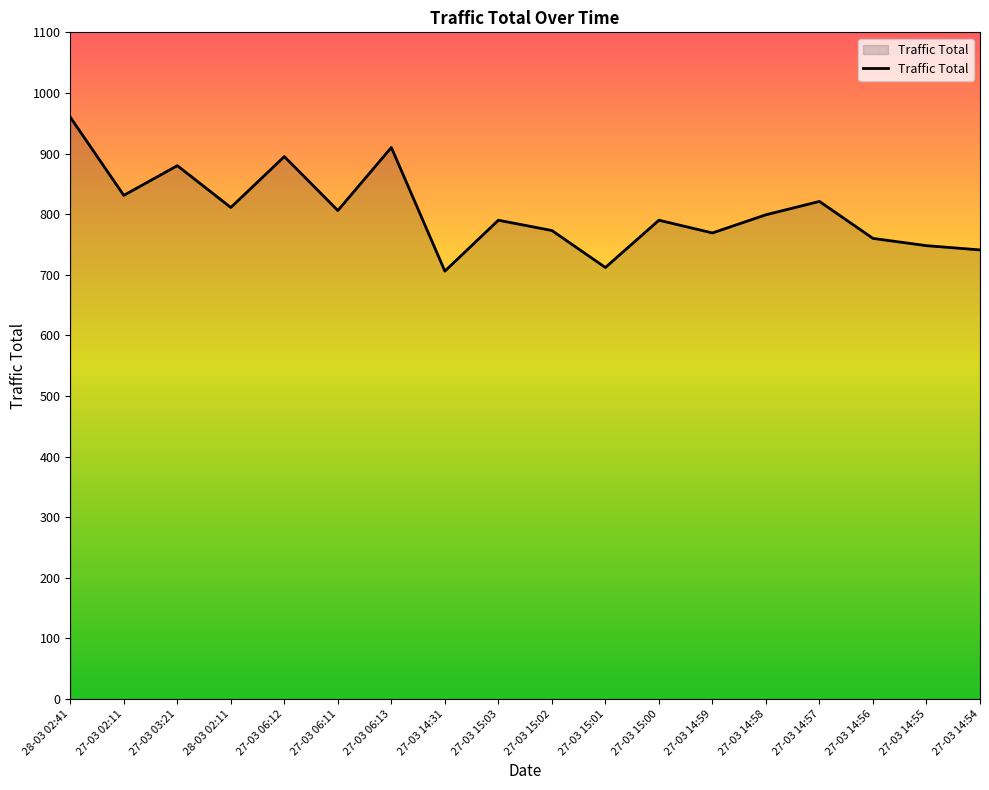

The value at 27-03 15:01 is 282. True or false?

False